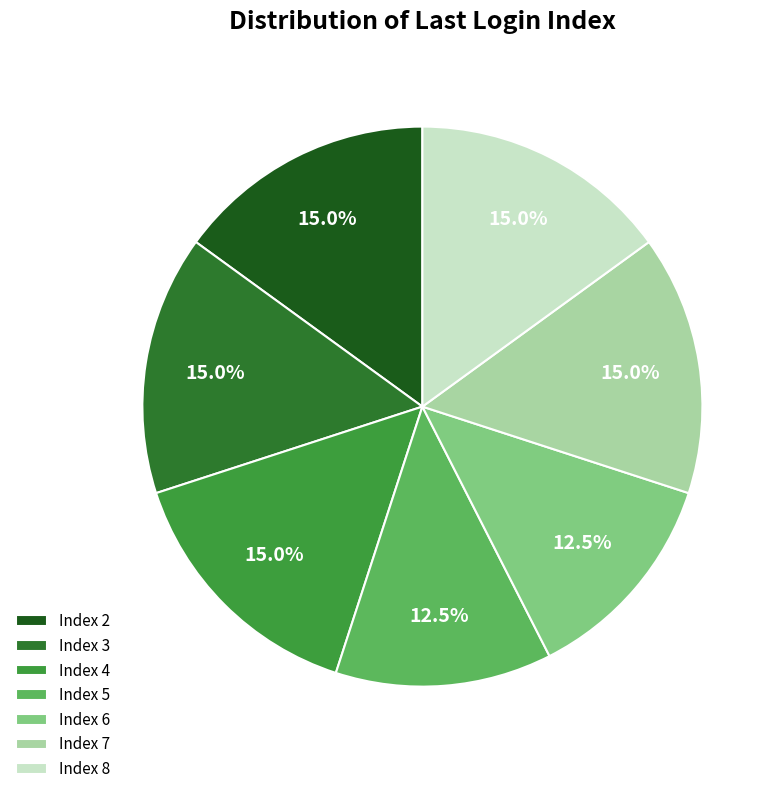

Is there a majority slice in this chart?

No